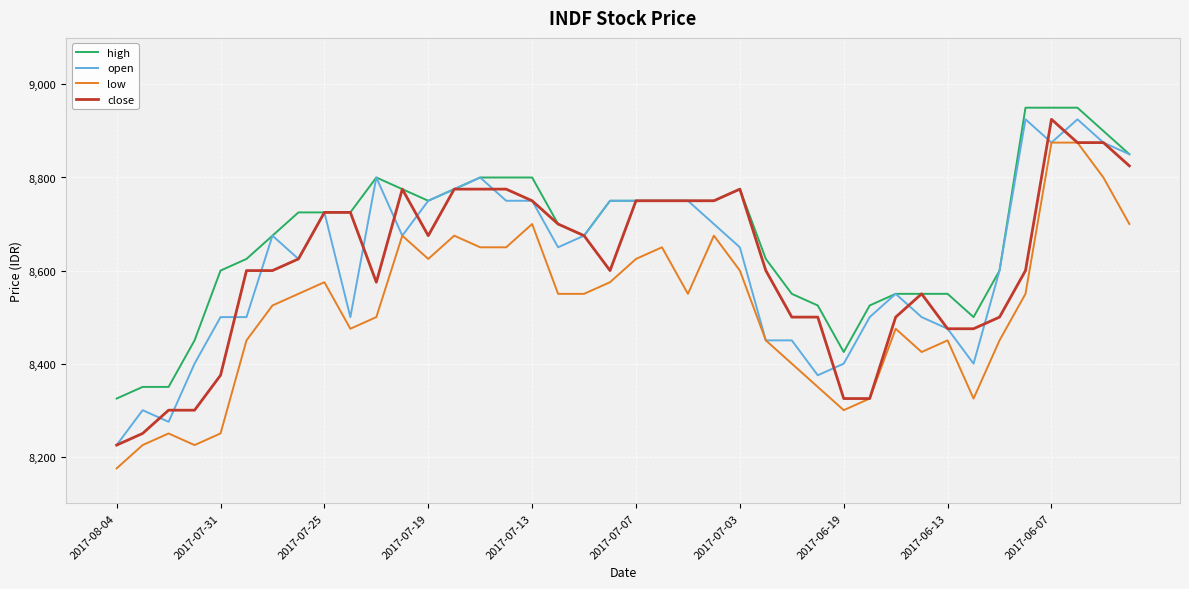

What is the greatest value displayed?

8950